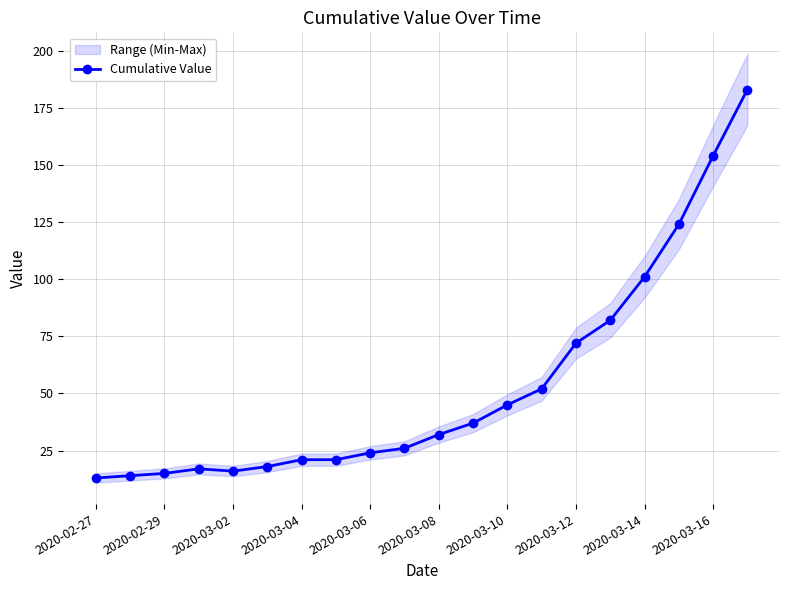

Reading left to right, extract all data points from this chart.

13	14	15	17	16	18	21	21	24	26	32	37	45	52	72	82	101	124	154	183